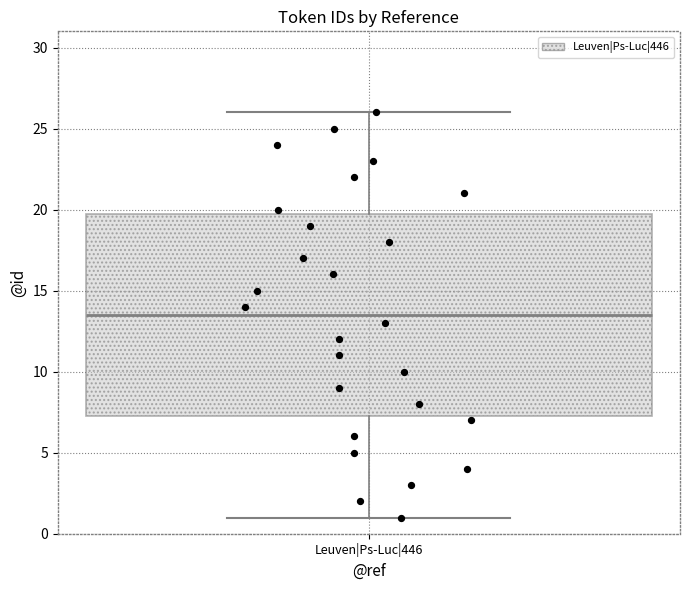

Read this box plot against the y-axis: the position of the median line, the range covered by the box, and the ends of both whiskers. The values are not printed on the chart, so give them approximately, as read against the axis.

median 13.5, box 7.5 to 20.0, whiskers 1.0 to 26.0